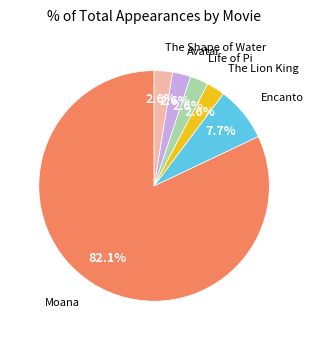

Is there a majority slice in this chart?

Yes